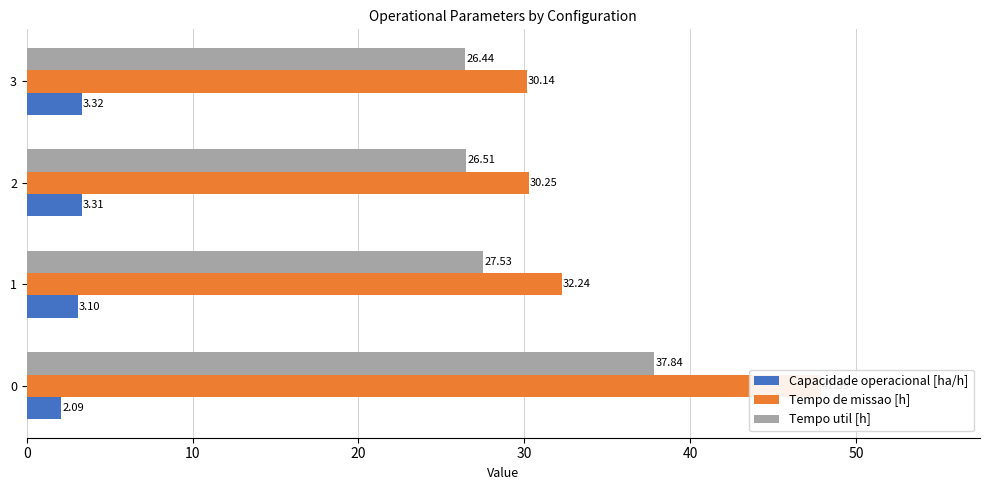

List the series in order of their peak value, highest first.

Tempo de missao [h], Tempo util [h], Capacidade operacional [ha/h]